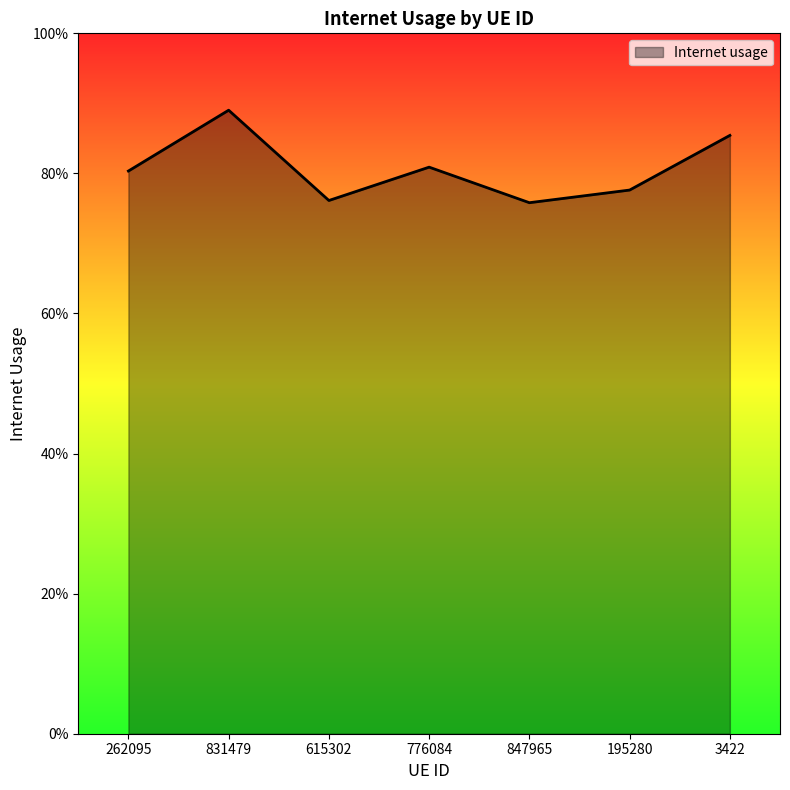

What is the maximum value shown in the chart?

0.9